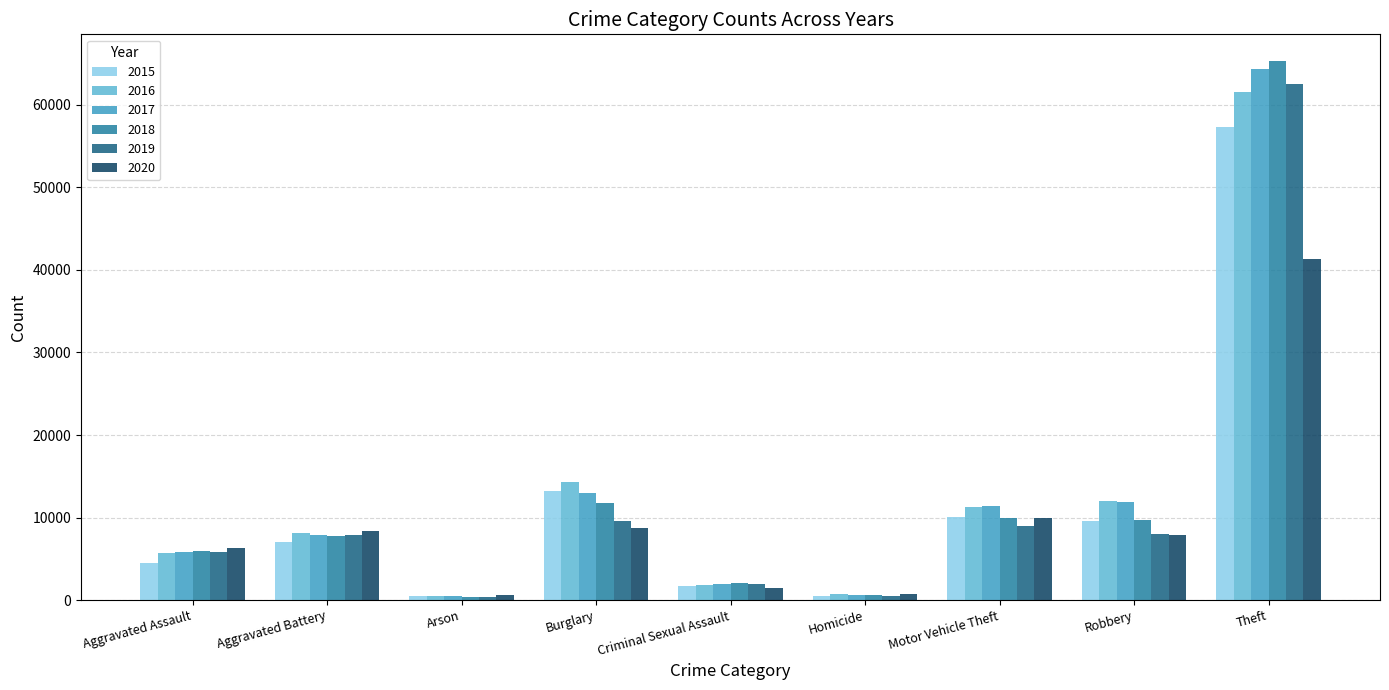

The 2018 series shows 6001 at Aggravated Assault. True or false?

True